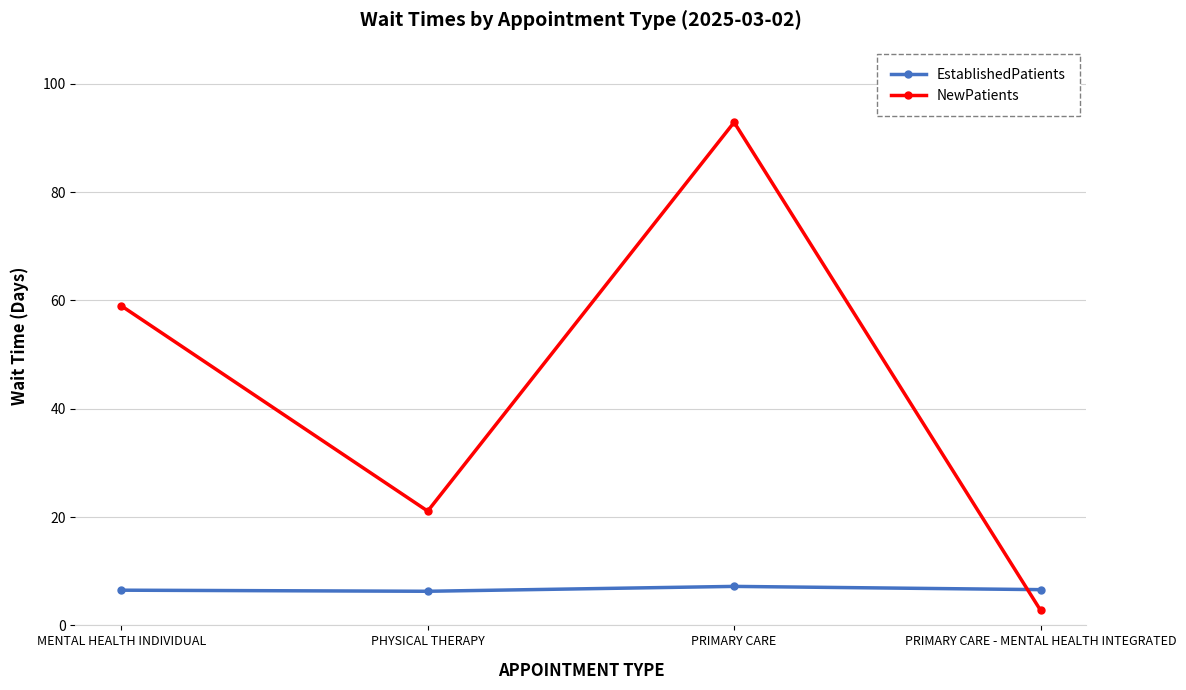

What is the label of the 2nd point from the right?

PRIMARY CARE